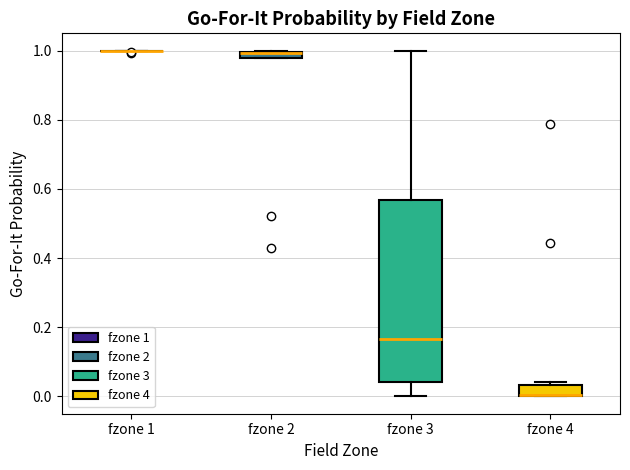

Where is the lower edge of the box for fzone 2 on the y-axis? The values are not printed on the chart, so give them approximately, as read against the axis.

0.98